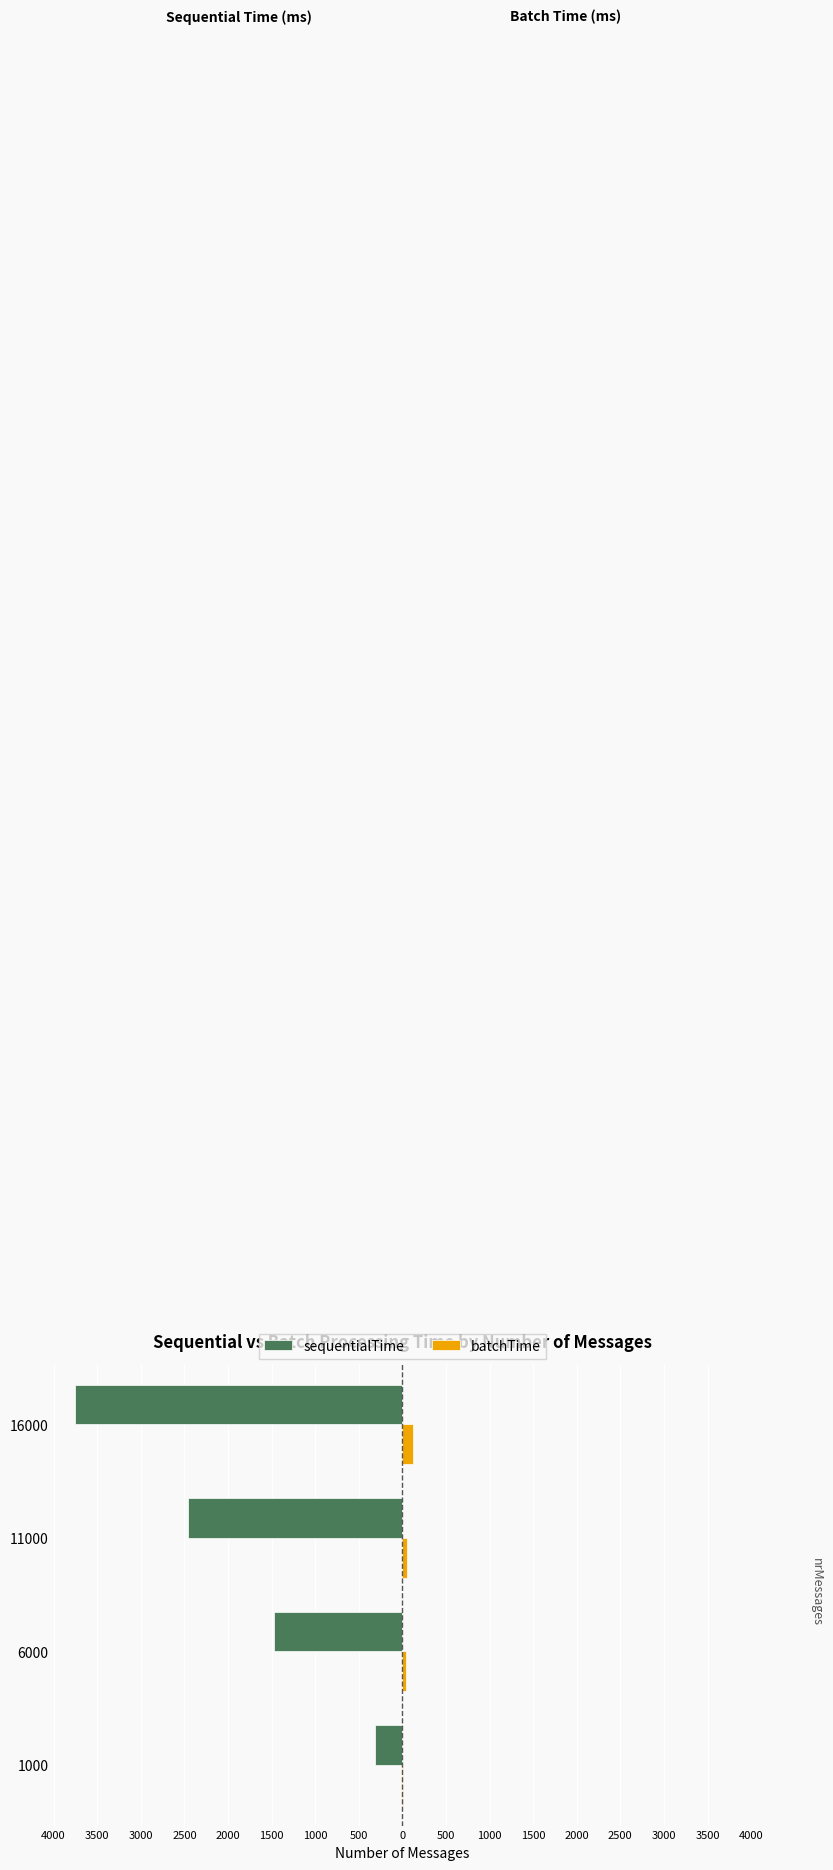

What is the difference between the maximum and minimum values in the sequentialTime series?

3444